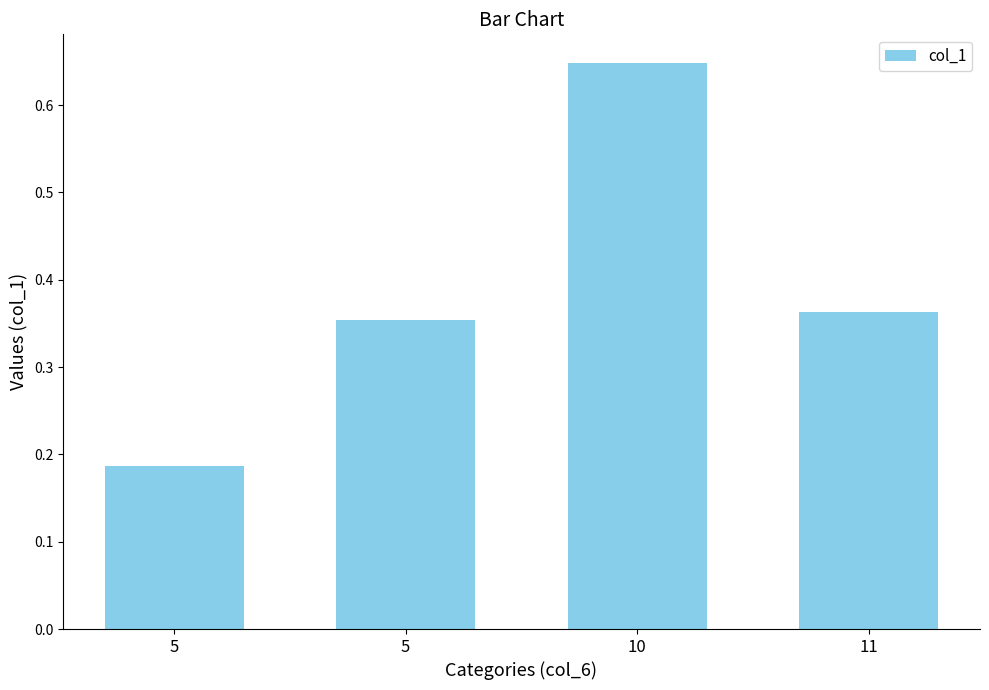

Does the chart contain any negative values?

No